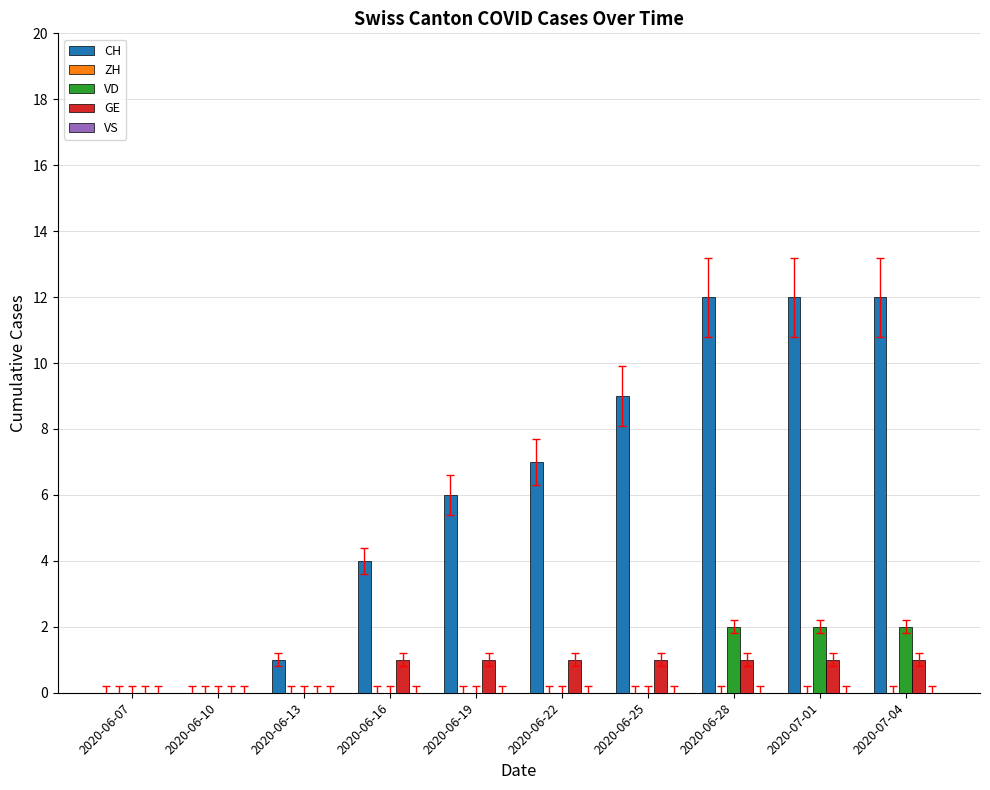

Is it true that CH equals 4 at 2020-06-22?

False